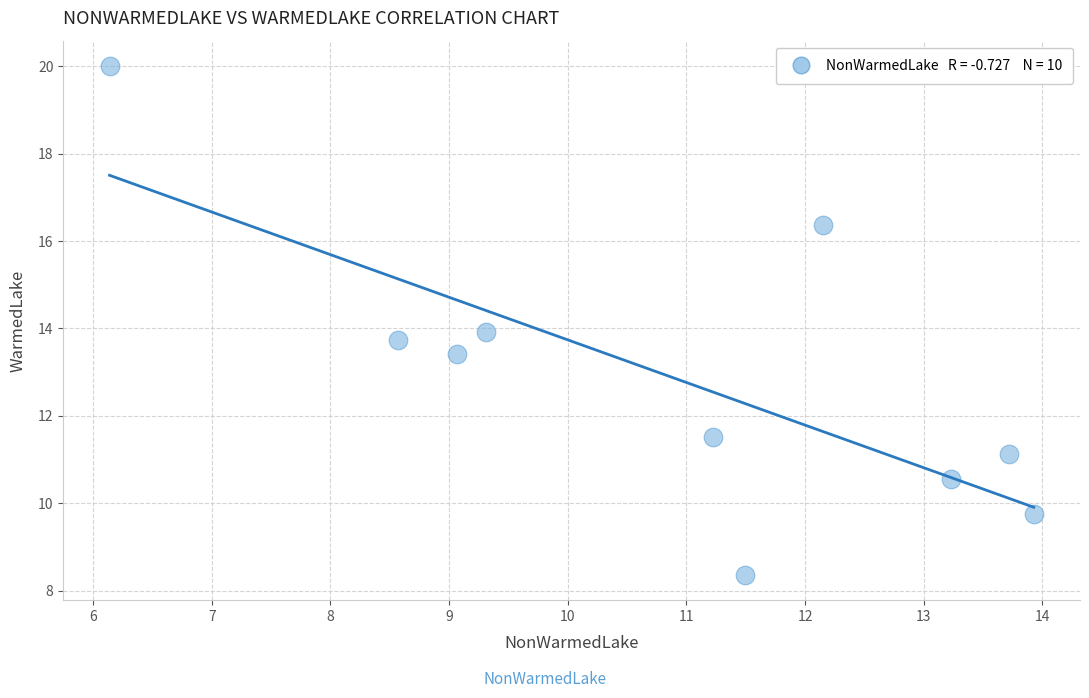

What is the average Y value?

12.9